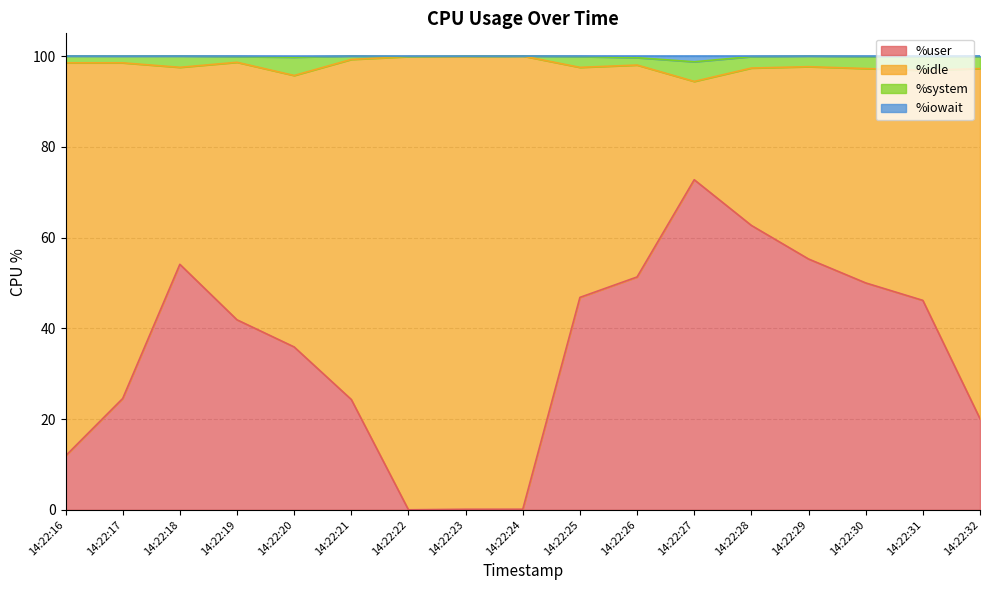

True or false: %user and %iowait intersect in this chart.

False